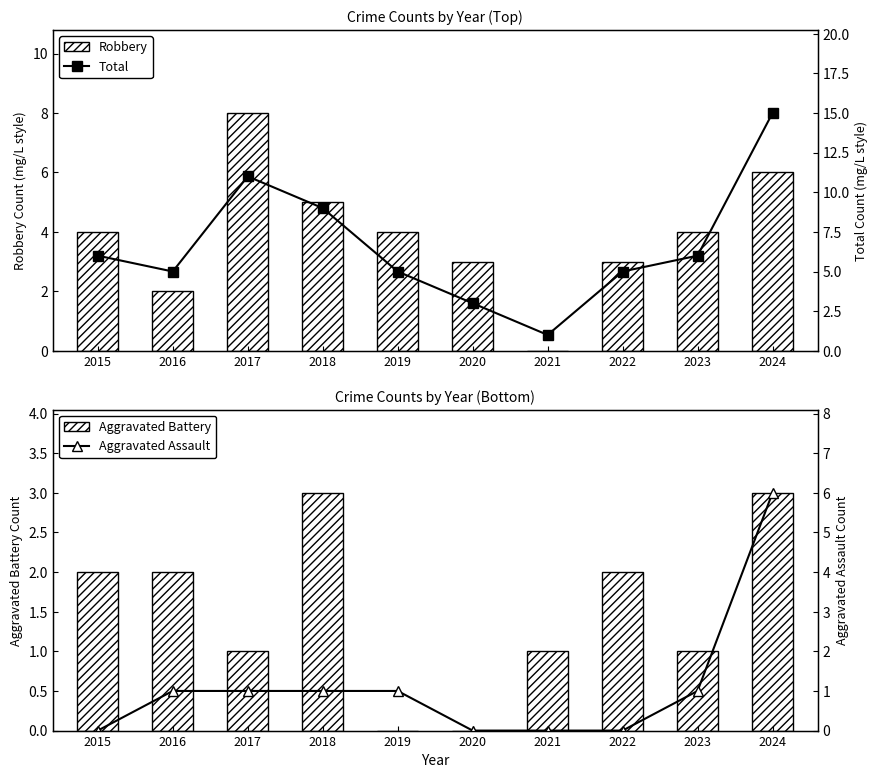

Between 2021 and 2024, which is larger?

2024